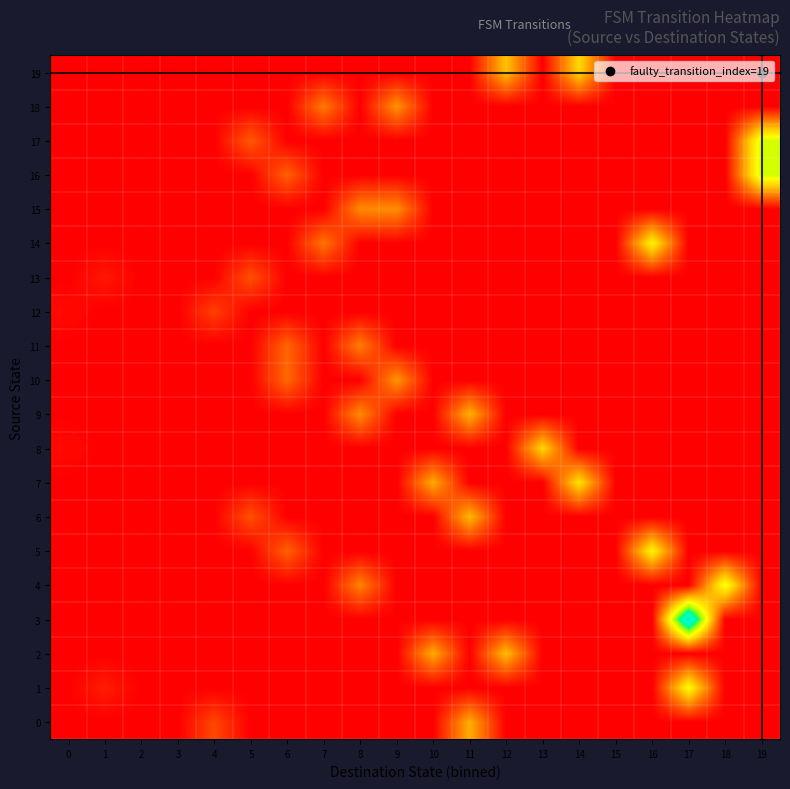

Which has a higher value, 10 or 18?

10